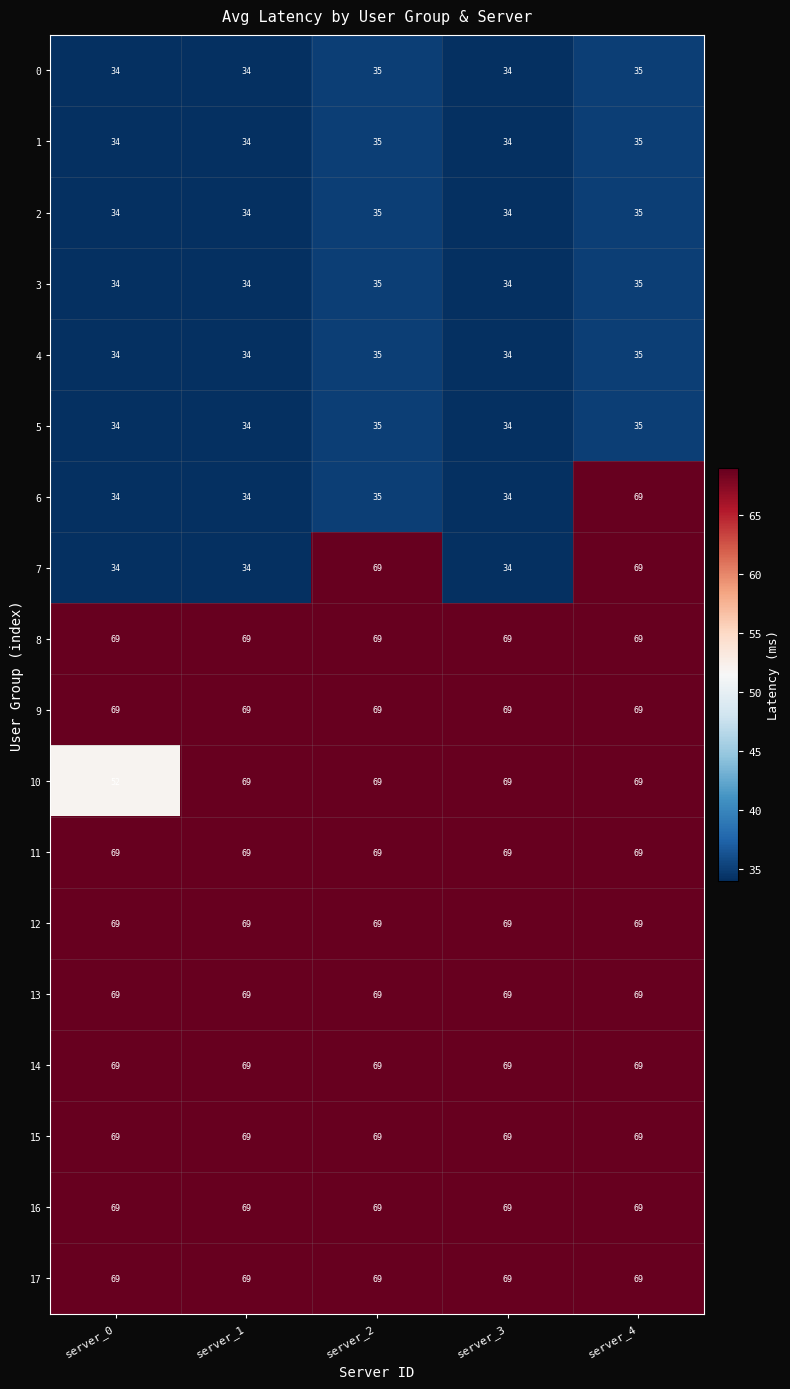

What is the difference between the second highest and minimum values in the 7 series?

35